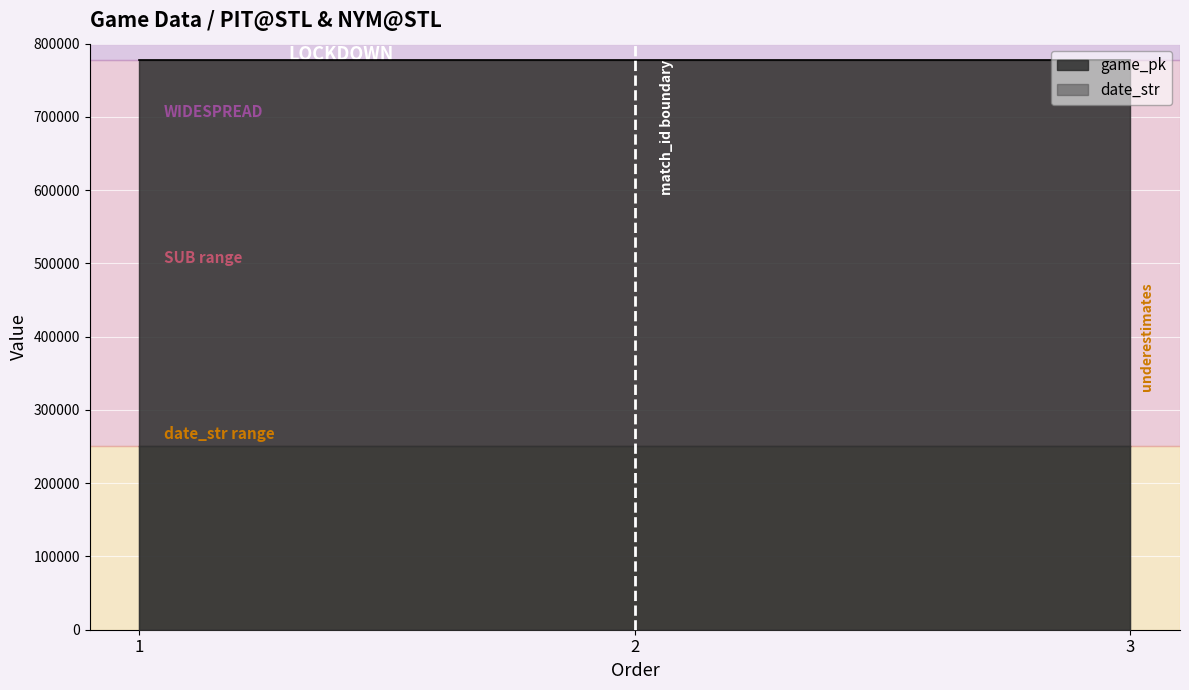

Reading left to right, what are all the values shown in this chart?

game_pk: 1=778030	2=778036	3=778068
date_str: 1=250506	2=250505	3=250504